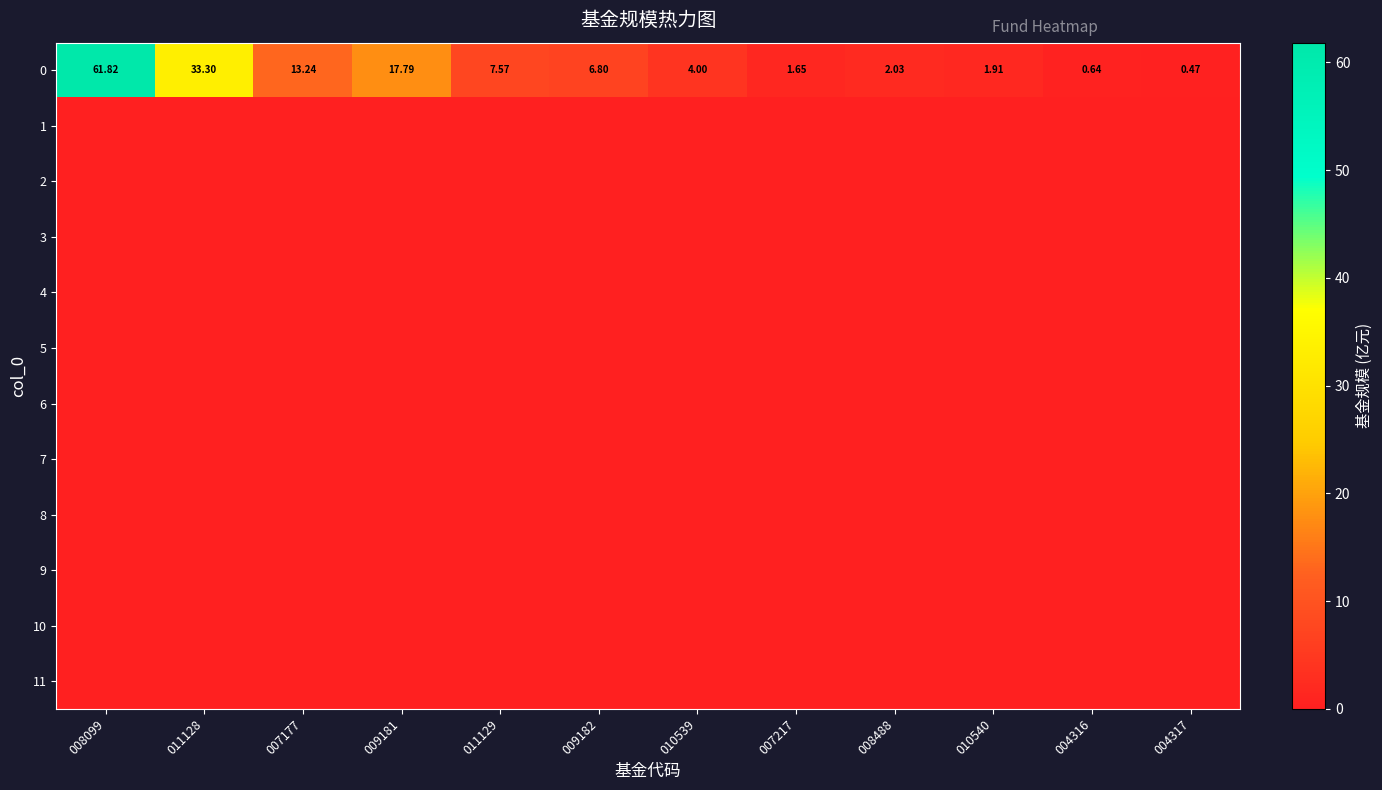

Where is 5 nearest to the value 0?

008099